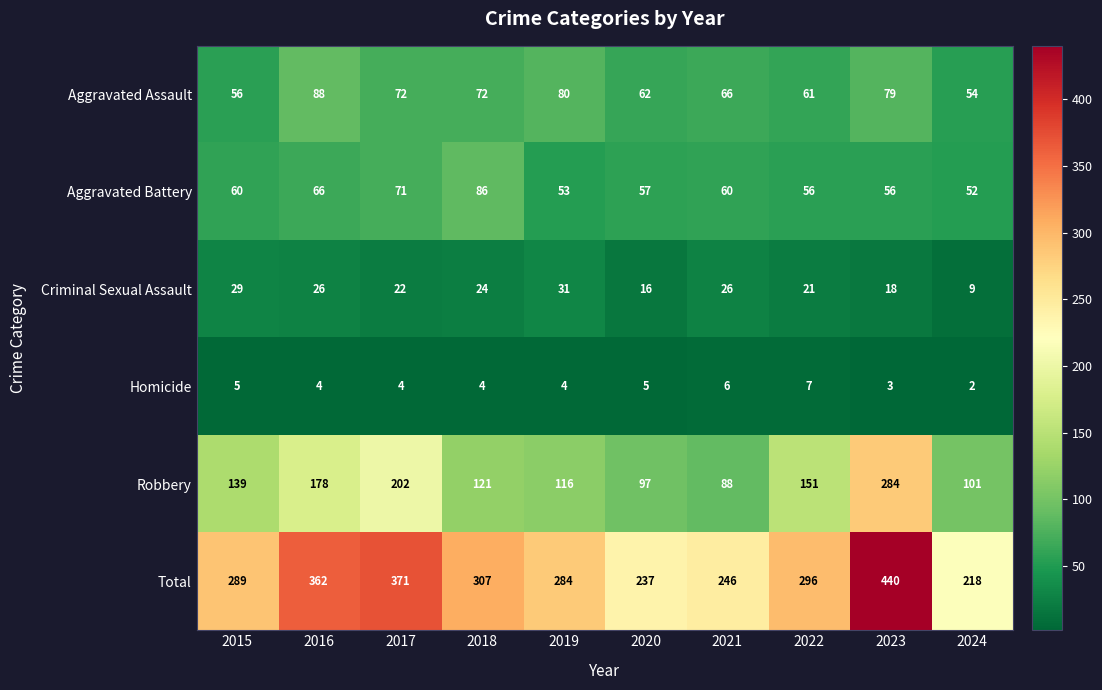

What is the sum of all Aggravated Assault values?

690